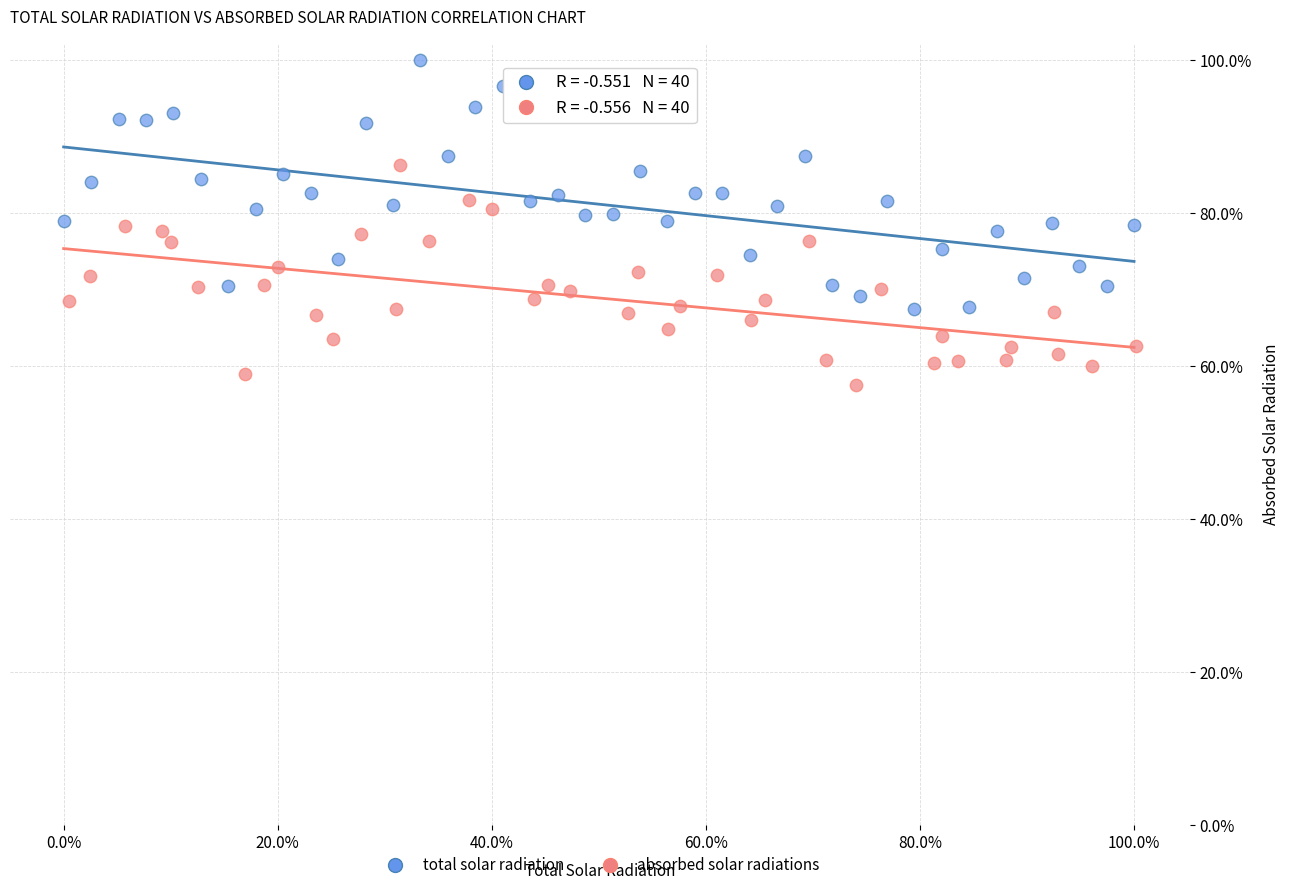

Which series has the largest Y range (max minus min)?

total solar radiation